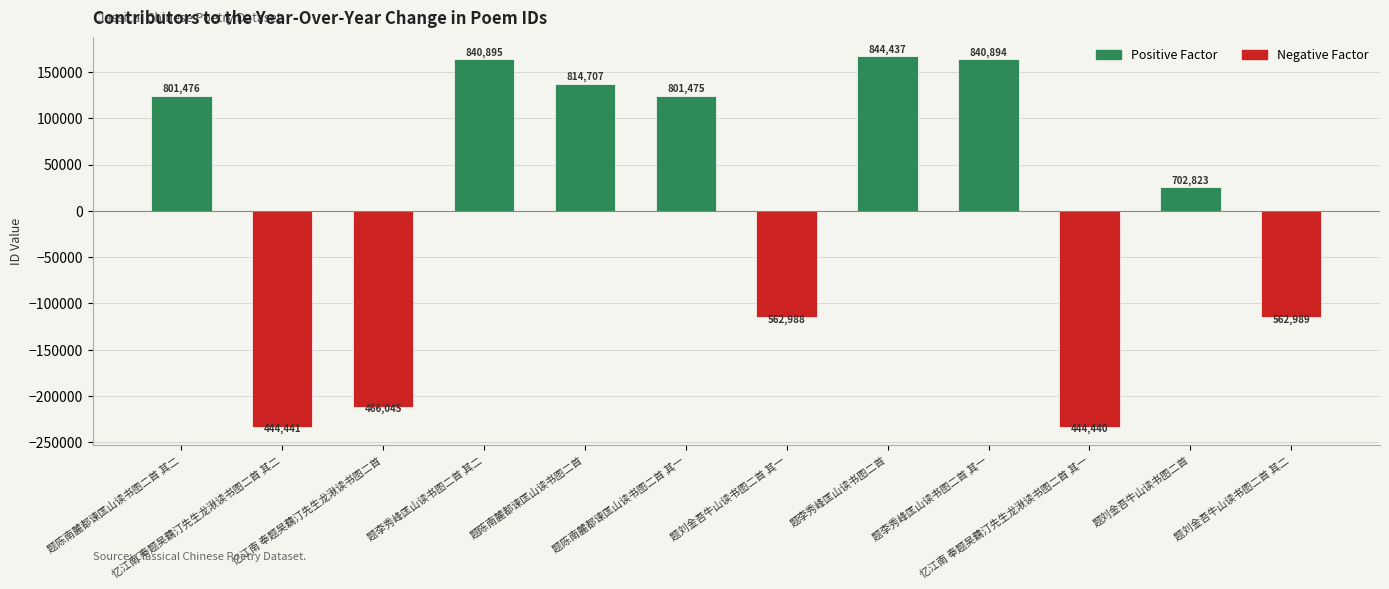

How many bars are there in total?

12